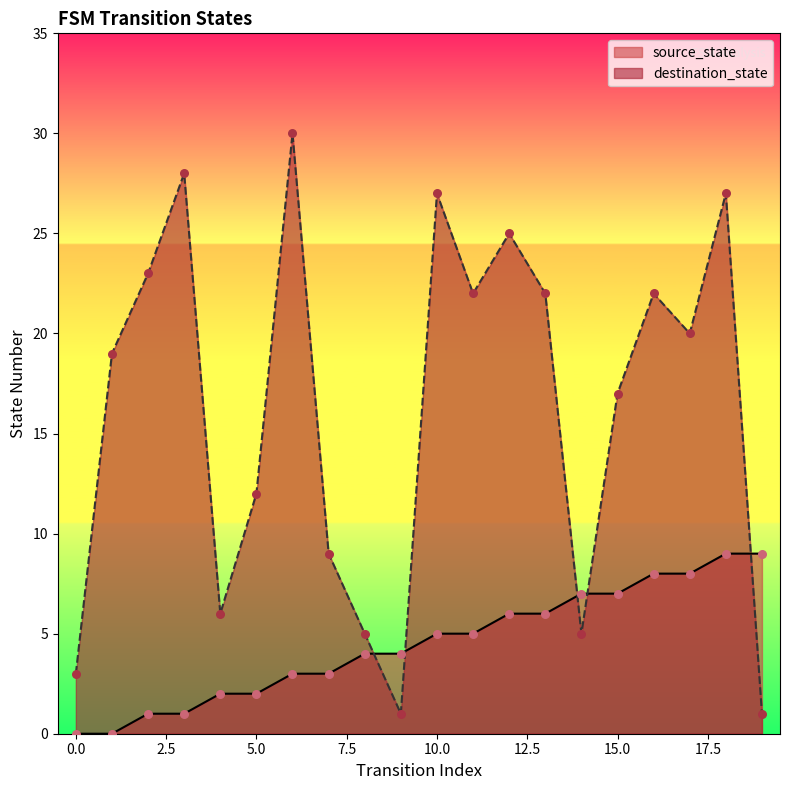

Which series has the largest Y range (max minus min)?

destination_state